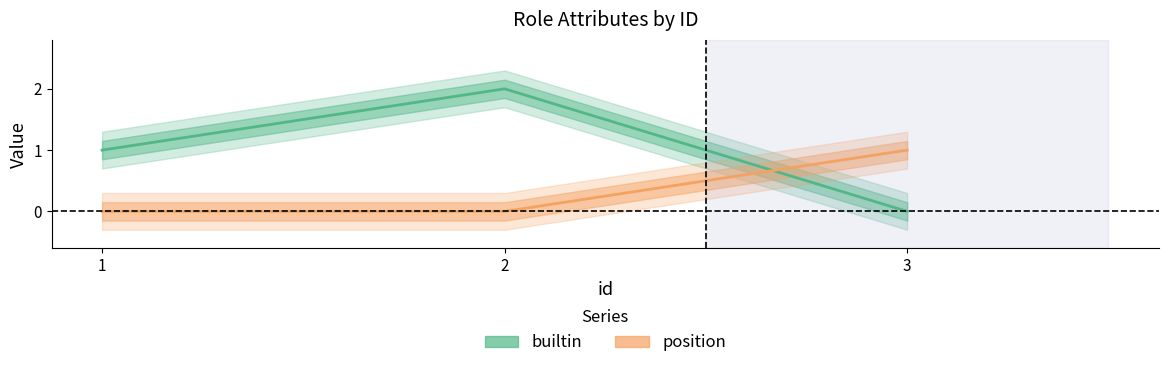

Reading left to right, extract all data points from this chart.

builtin: 1=1	2=2	3=0
position: 1=0	2=0	3=1